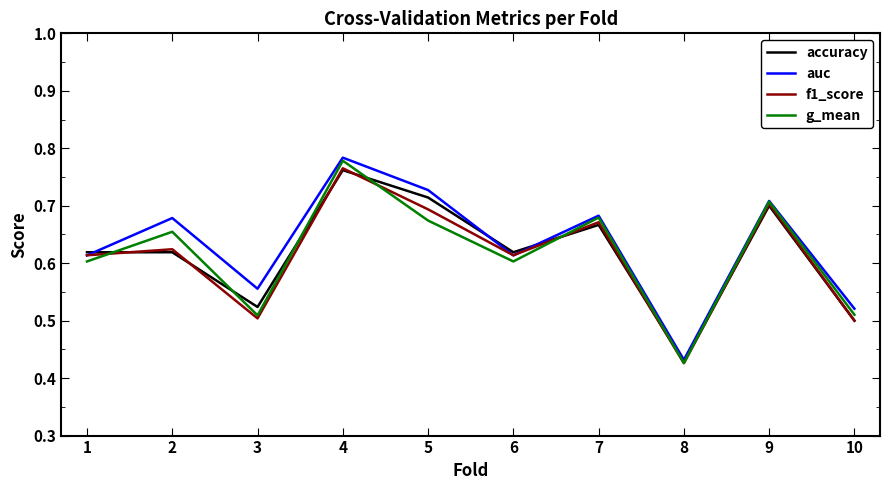

The g_mean series shows 0.9 at 10. True or false?

False